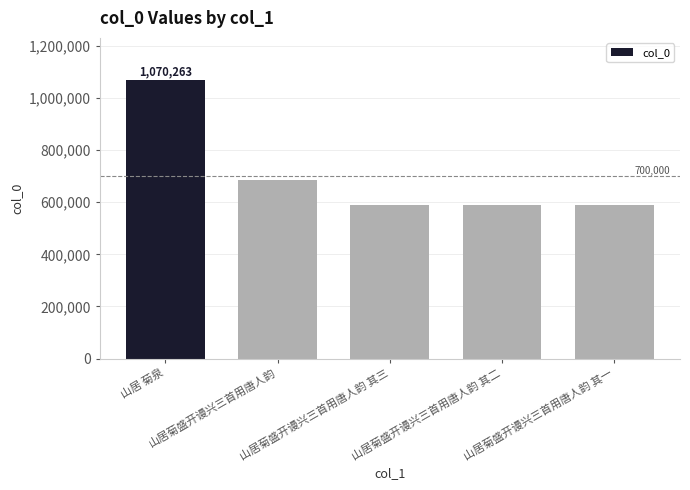

What is the change in value from 山居 菊泉 to 山居菊盛开谩兴三首用唐人韵 其一?

-482160